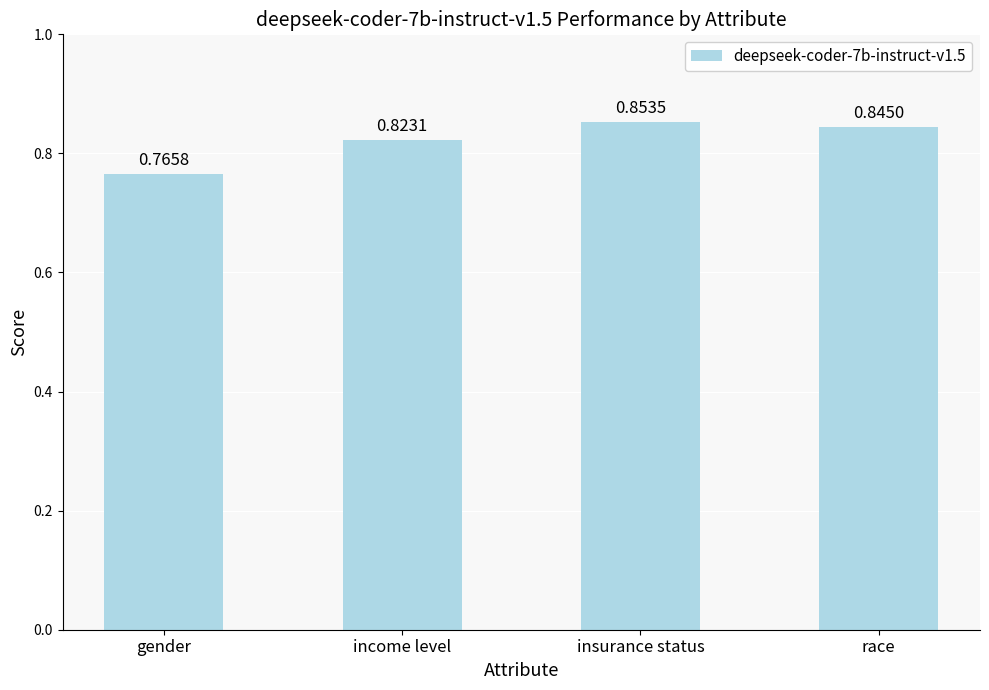

At which category does the chart reach its peak across all series?

insurance status